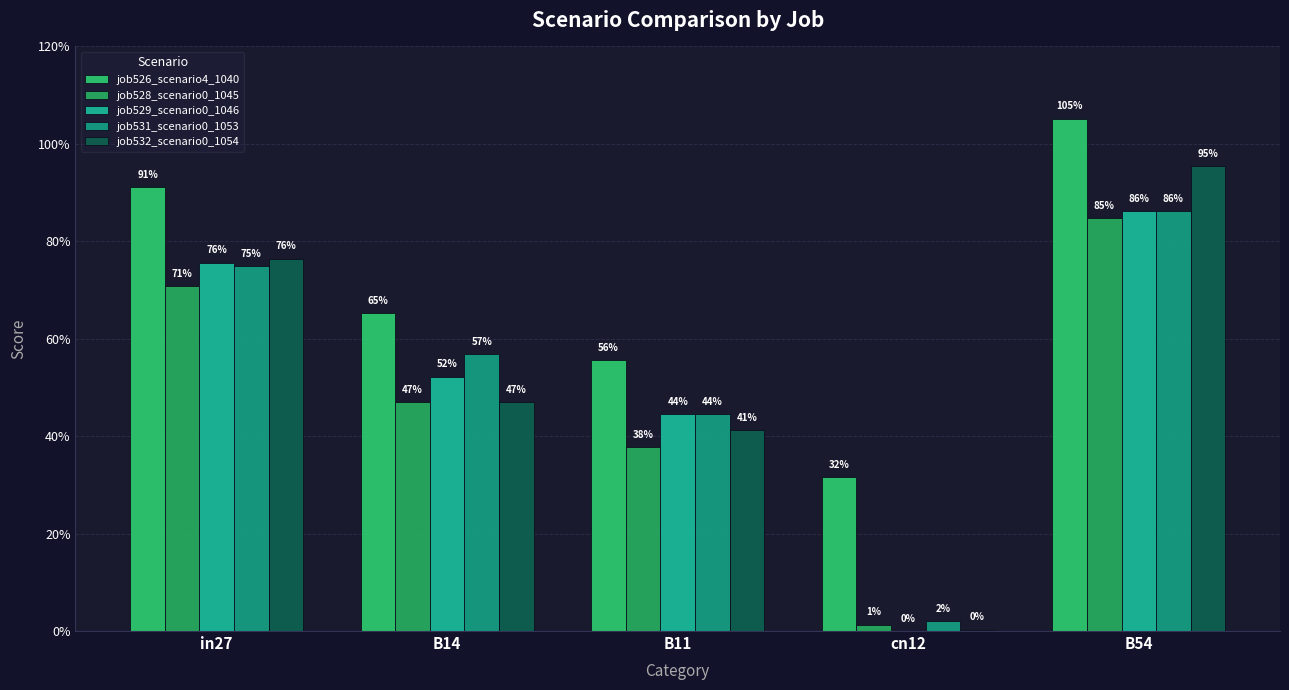

Reading left to right, list all the values displayed in this chart.

job526_scenario4_1040: in27=0.9	B14=0.7	B11=0.6	cn12=0.3	B54=1.1
job528_scenario0_1045: in27=0.7	B14=0.5	B11=0.4	cn12=0.0	B54=0.8
job529_scenario0_1046: in27=0.8	B14=0.5	B11=0.4	cn12=0.0	B54=0.9
job531_scenario0_1053: in27=0.7	B14=0.6	B11=0.4	cn12=0.0	B54=0.9
job532_scenario0_1054: in27=0.8	B14=0.5	B11=0.4	cn12=0.0	B54=1.0